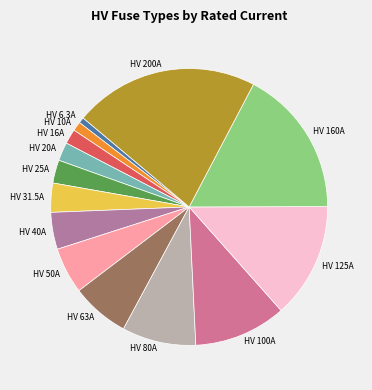

What is the ratio of the value at HV 10A to the value at HV 25A?

0.4